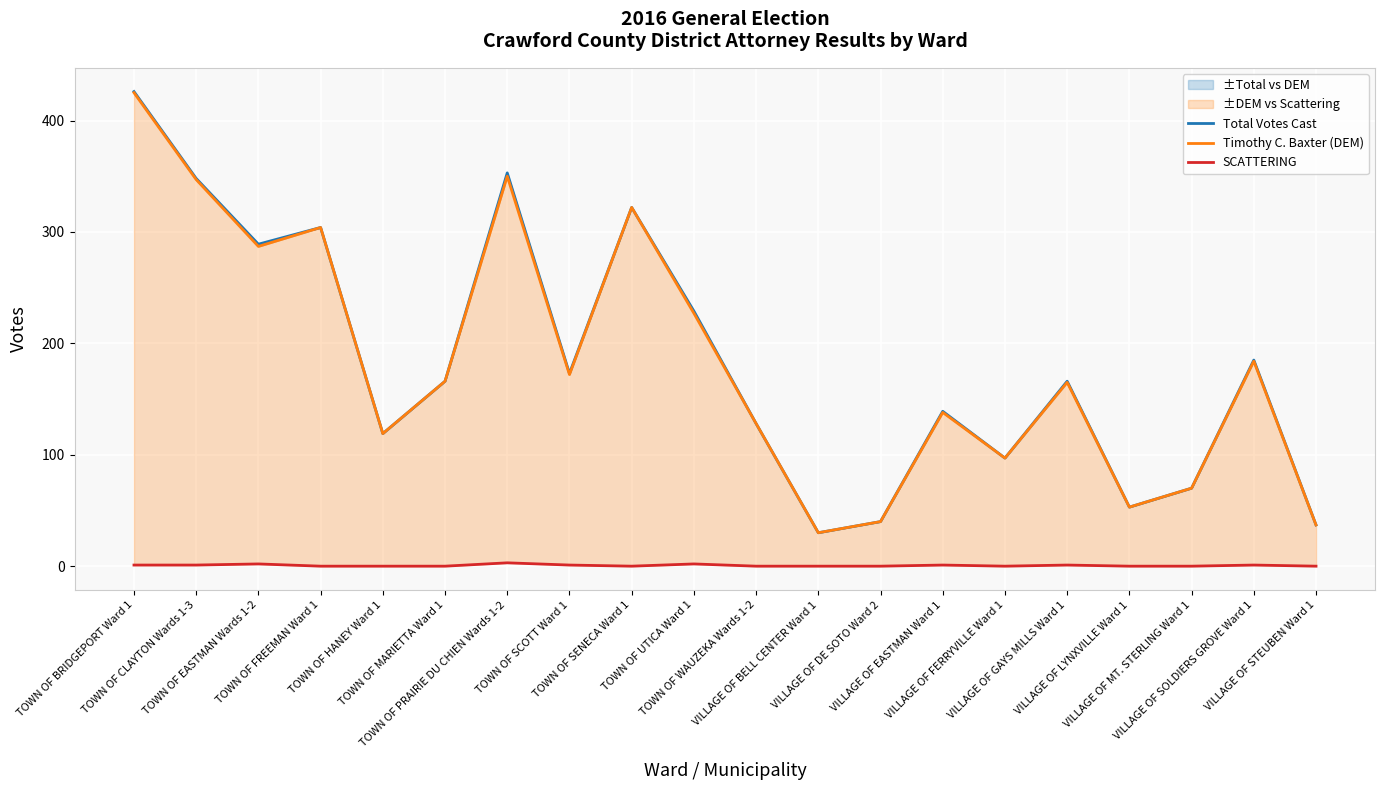

How many data points in SCATTERING are above 0?

9